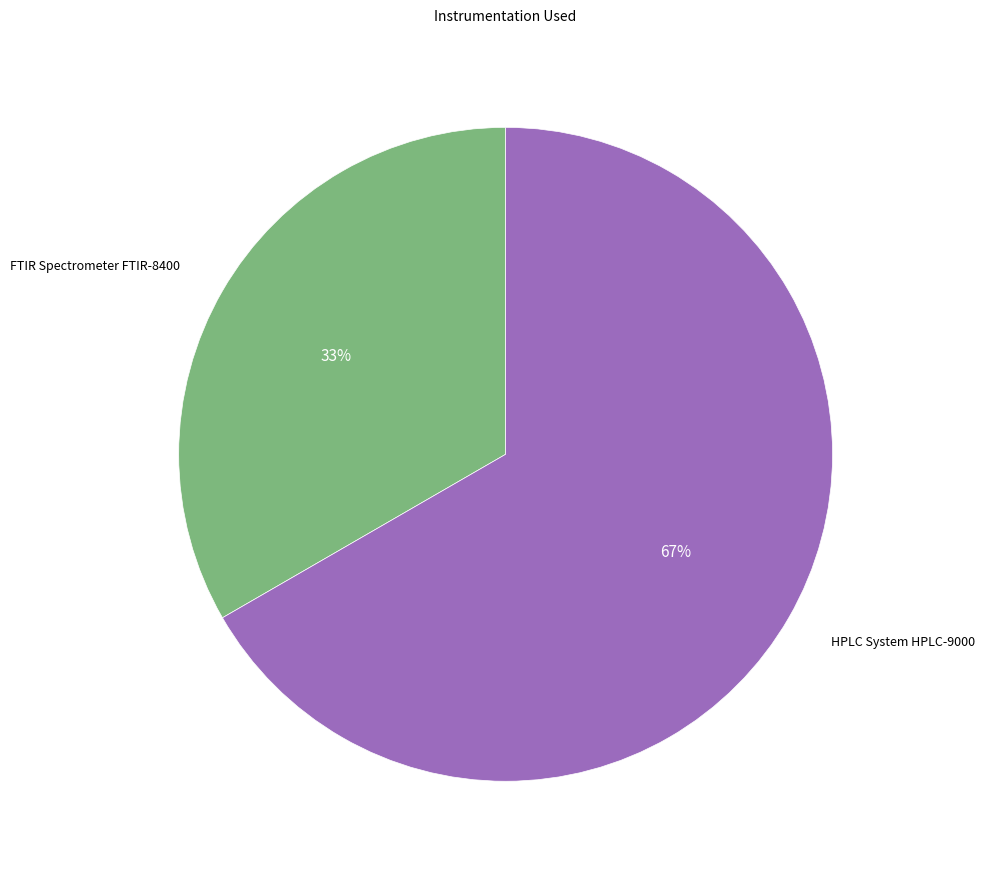

Is there any slice that represents more than half of the pie?

Yes